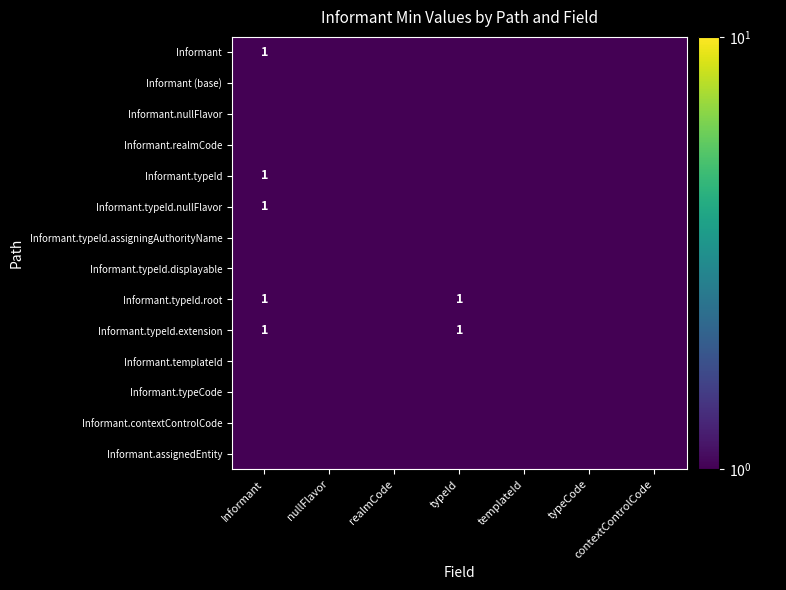

At which category does the chart reach its peak across all series?

Informant